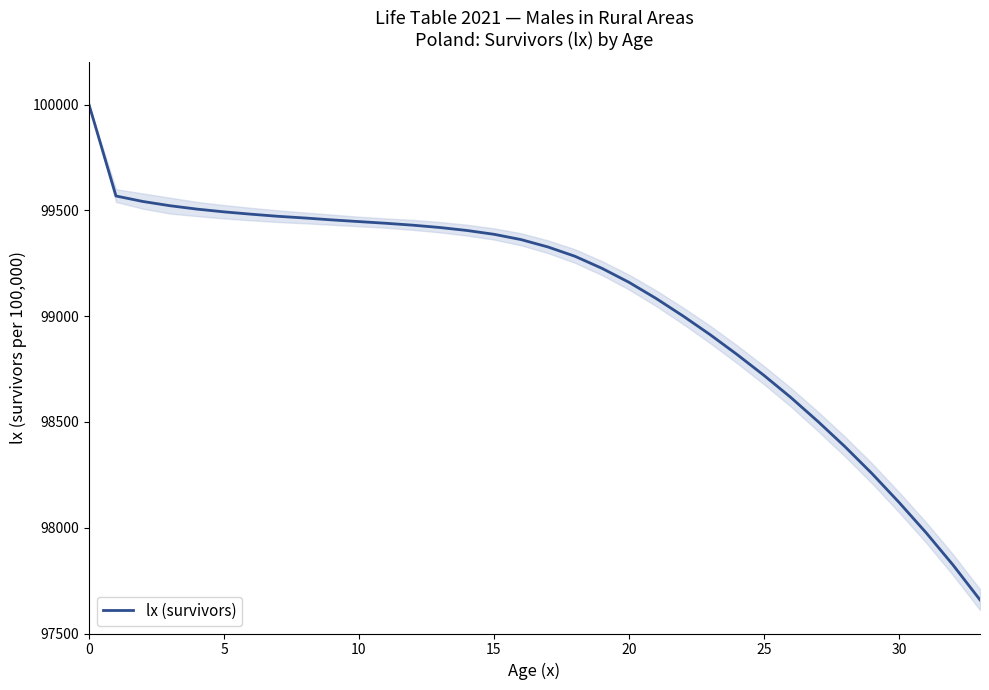

What is the difference between the maximum and minimum values?

2341